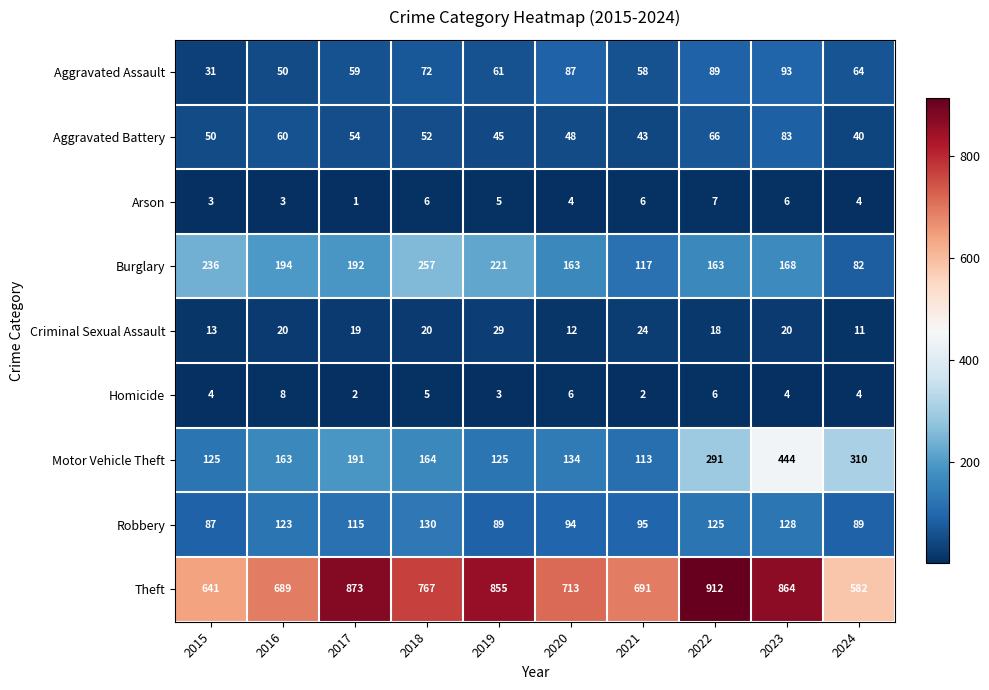

Which category has the lowest value across all series?

2017